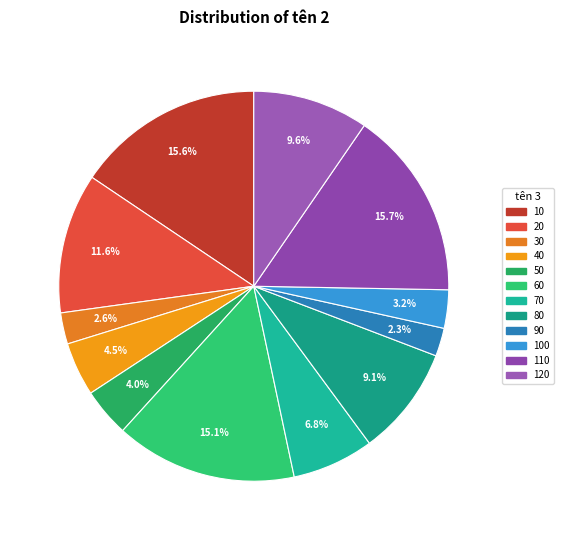

Which slice is the largest?

110